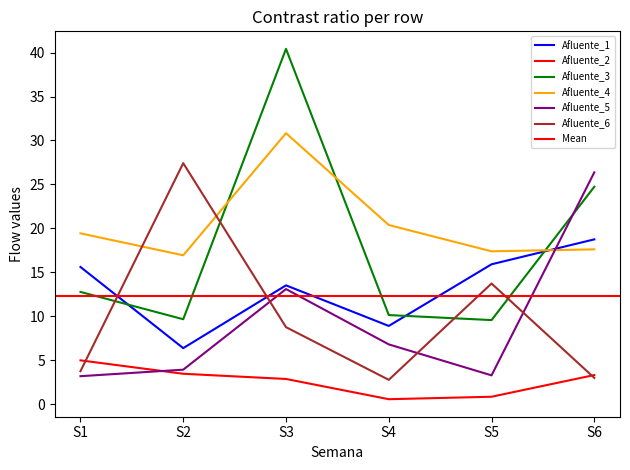

At which category does Afluente_5 reach its first local peak?

S3